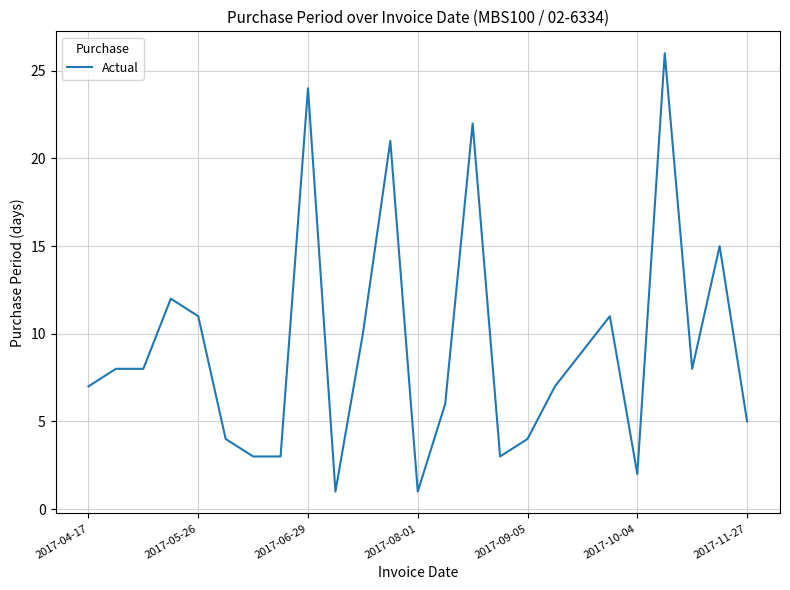

What is the difference between the maximum and minimum values?

25